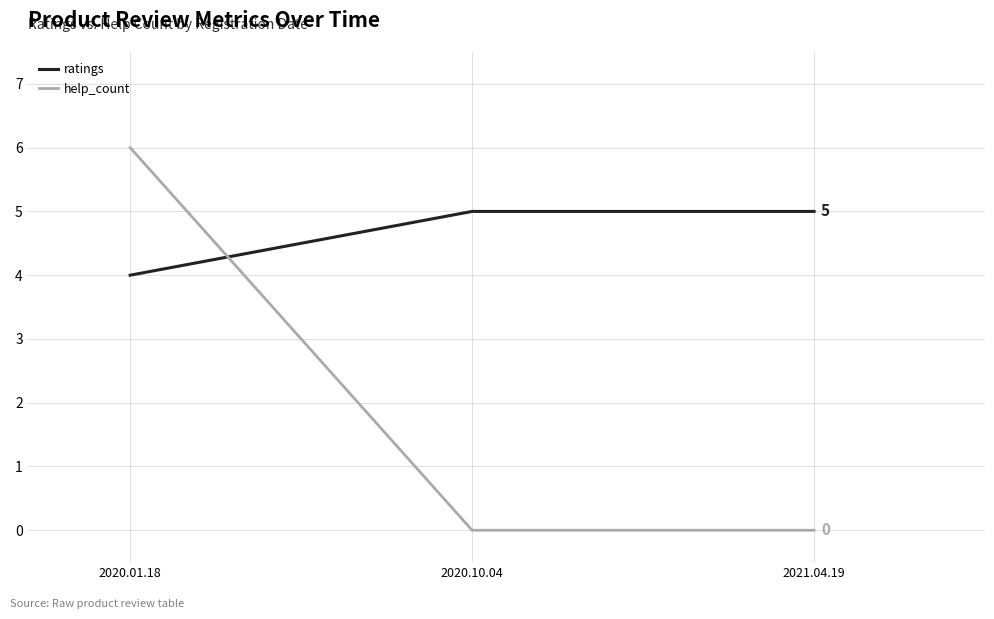

What is the sum of the ratings values at 2020.10.04 and 2020.01.18?

9